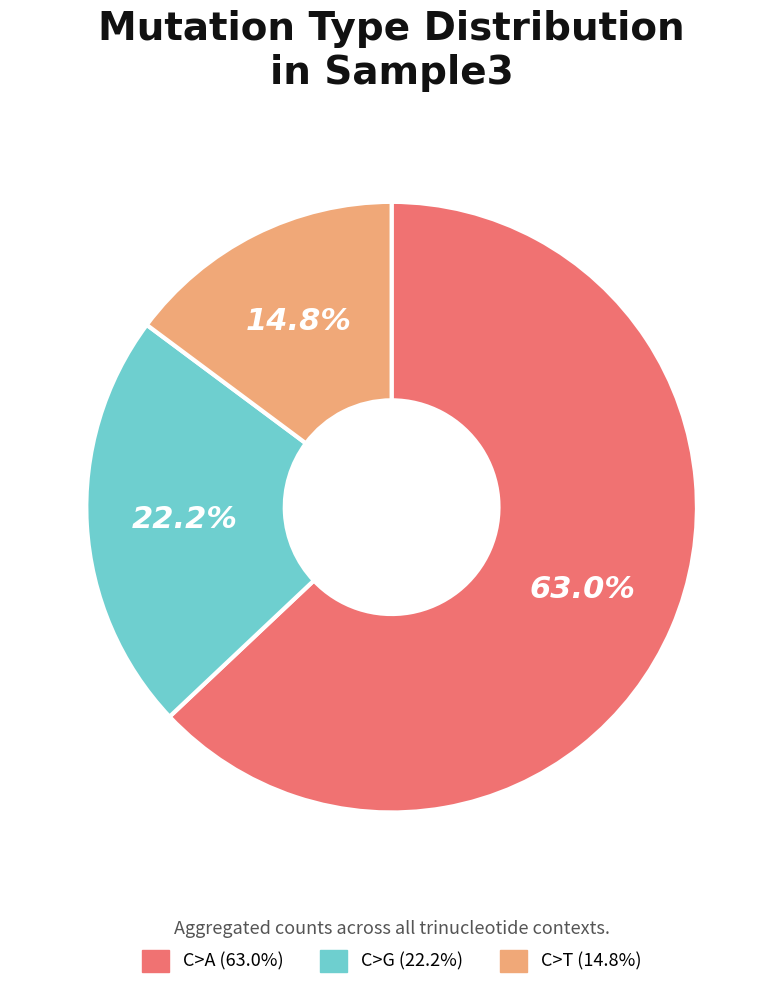

Approximately how many times larger is the value at C>G (22.2%) compared to C>T (14.8%)?

1.5